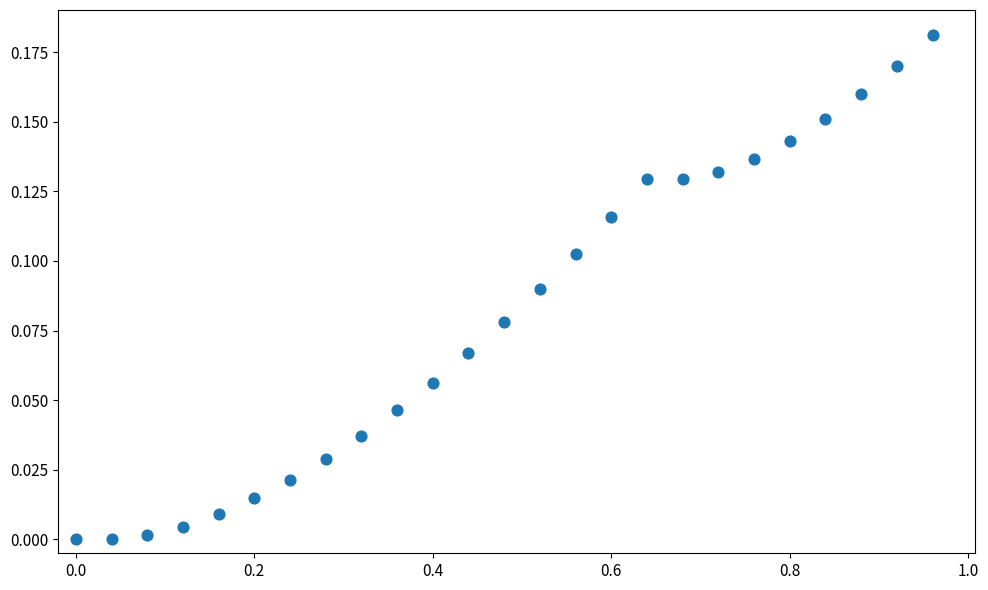

What is the range of X values (max minus min)?

1.0